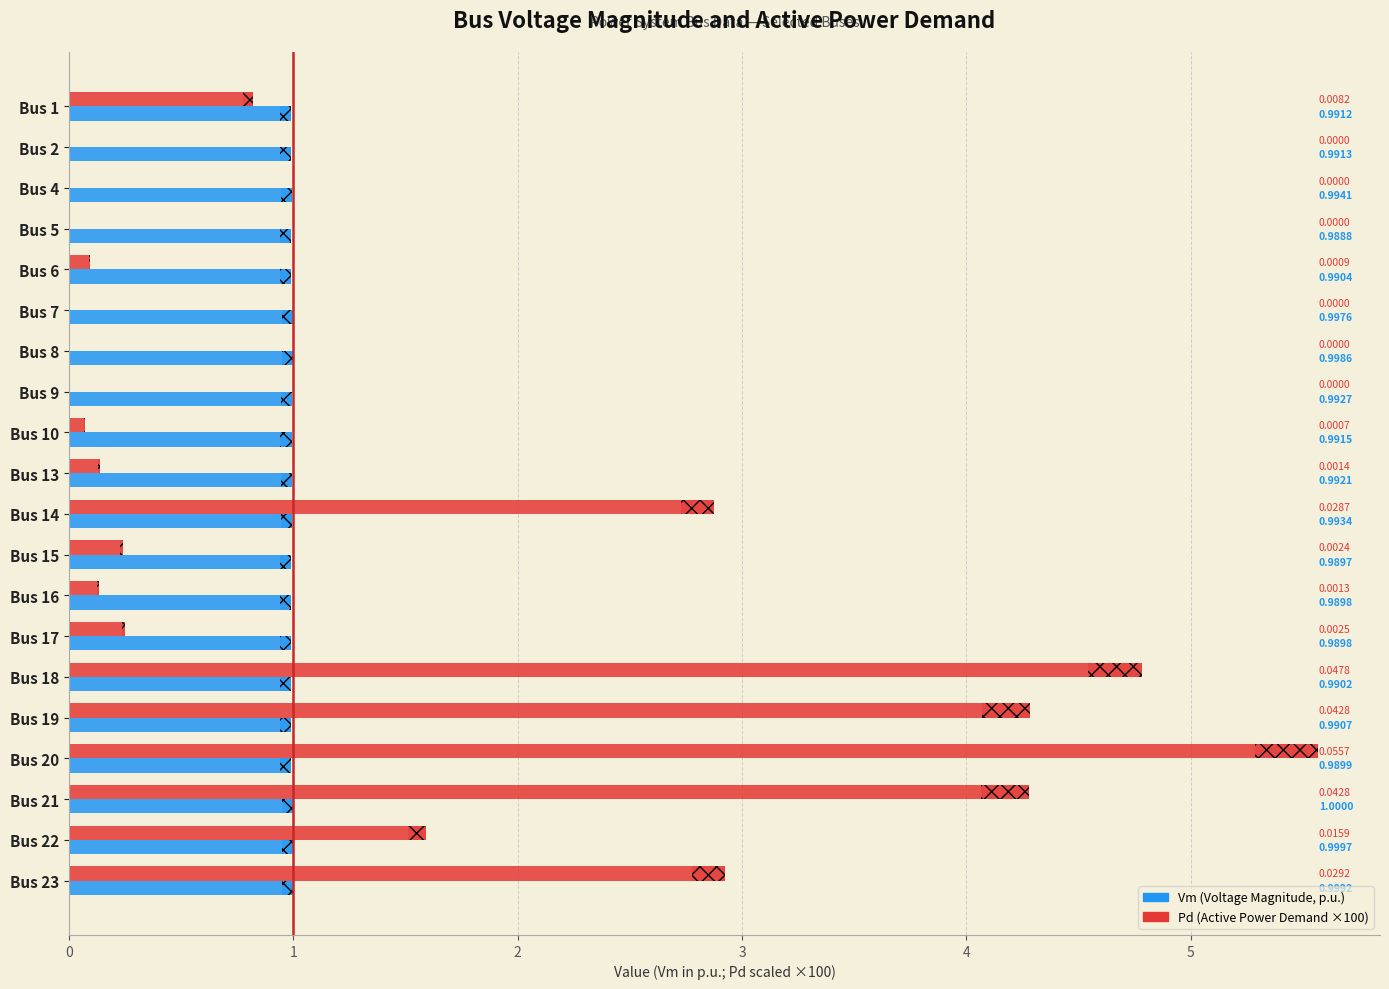

At how many categories does at least one series exceed 1?

7